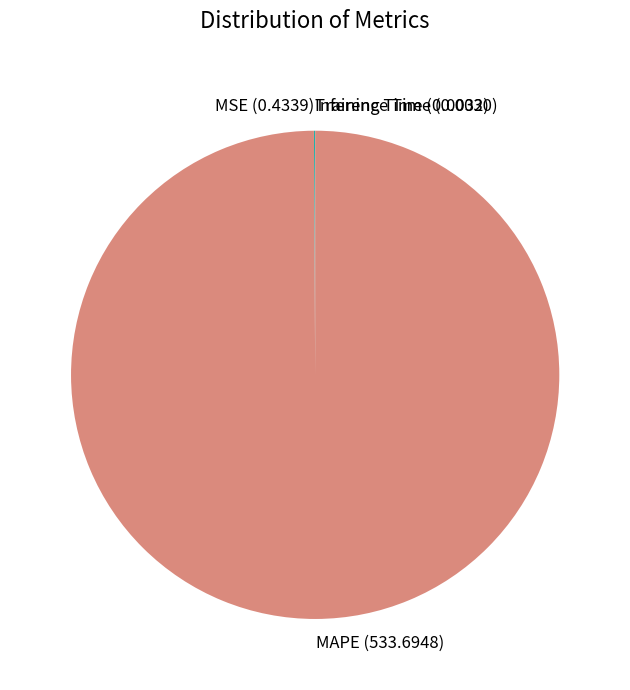

True or false: MAPE (533.6948) accounts for 100% of the total.

True